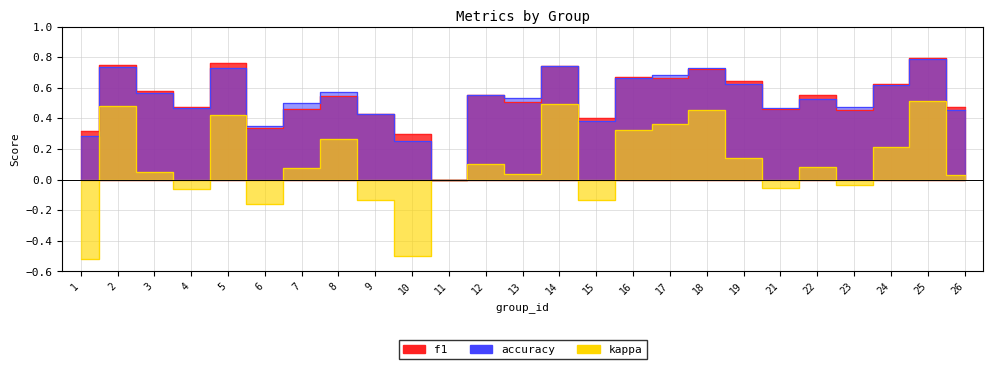

Rank the series at 13 from lowest to highest value.

kappa, f1, accuracy